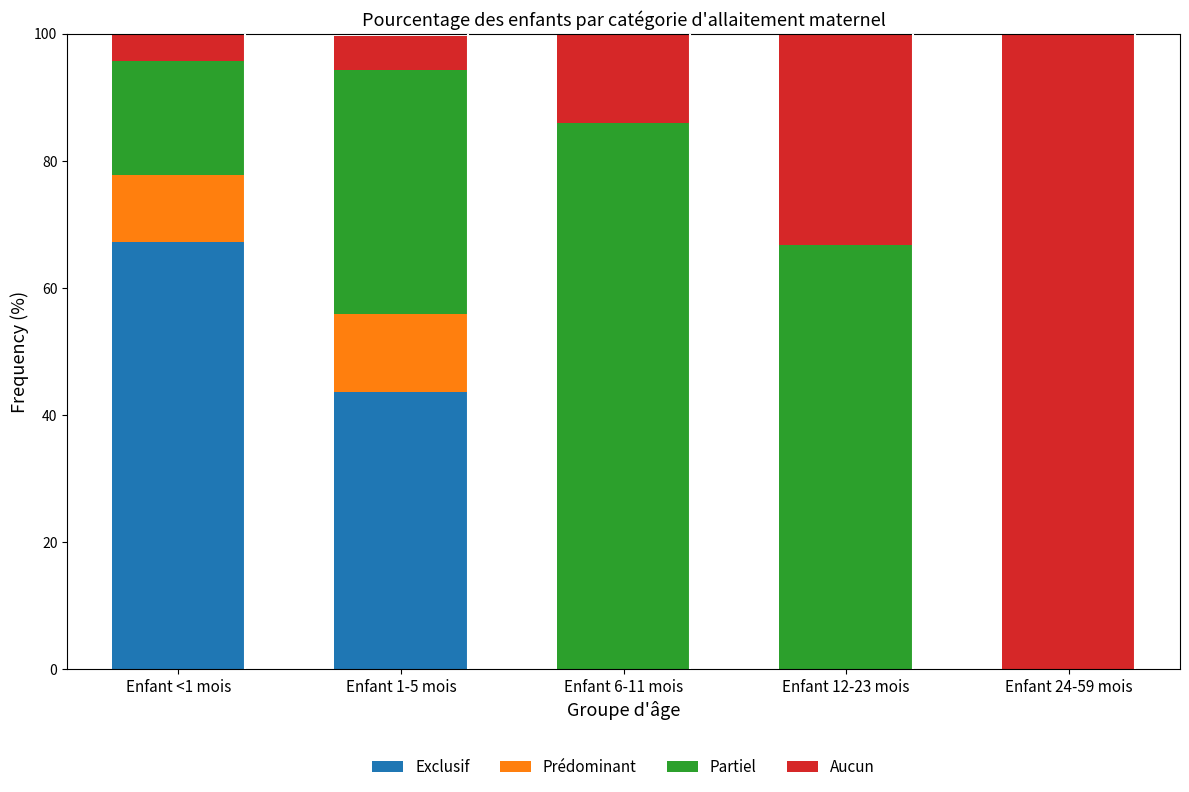

Which category has the highest value in the Exclusif series?

Enfant <1 mois